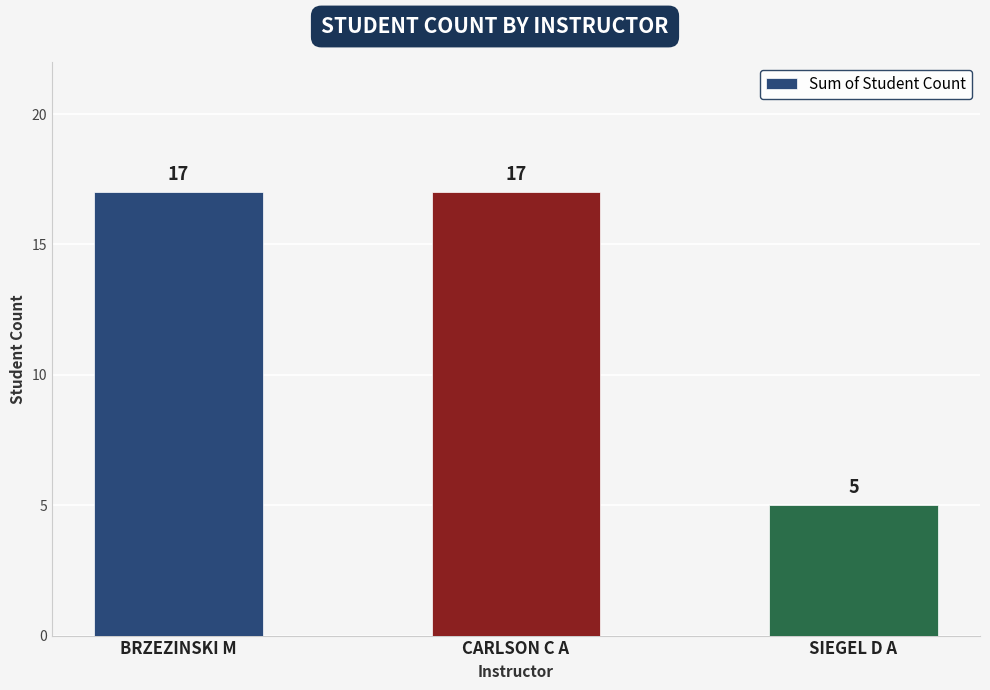

How many values are between 5 and 17?

3